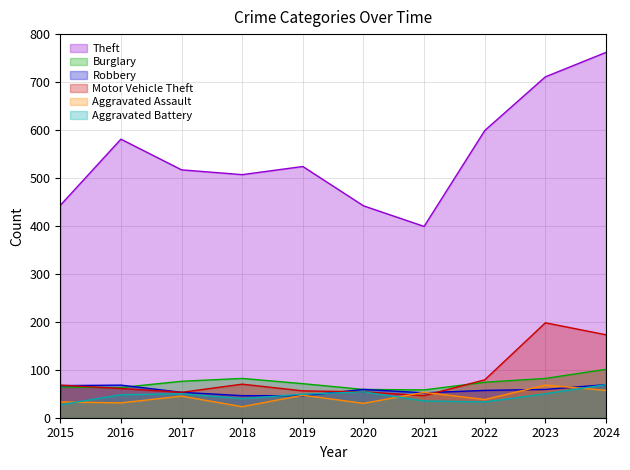

True or false: Burglary has more than 1 points higher than both neighbors.

False